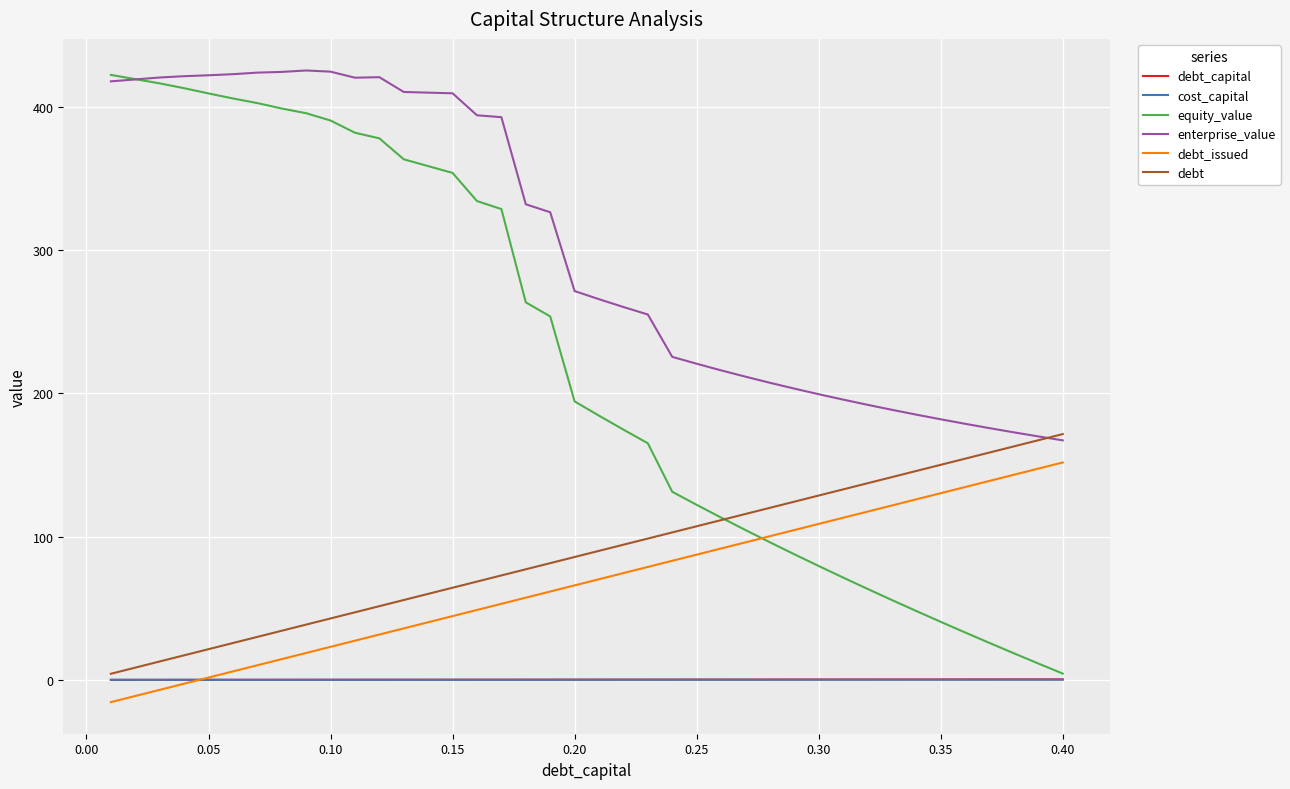

What is the maximum value for debt_issued?

151.8